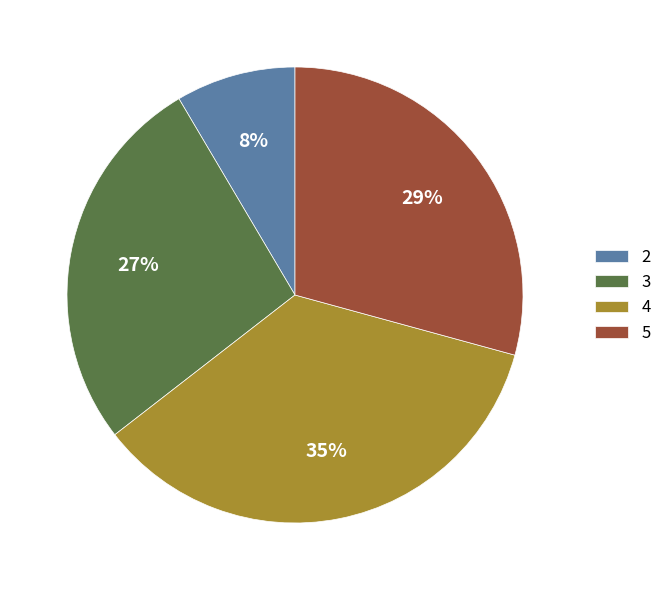

To the nearest percent, what is the average slice percentage?

25%